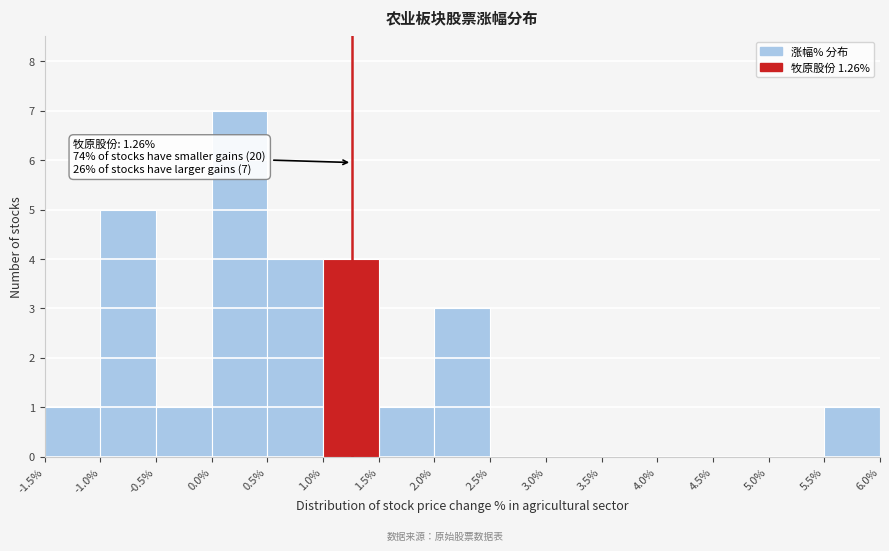

Over which range of the x-axis is the bar tallest?

0.0% to 0.5%